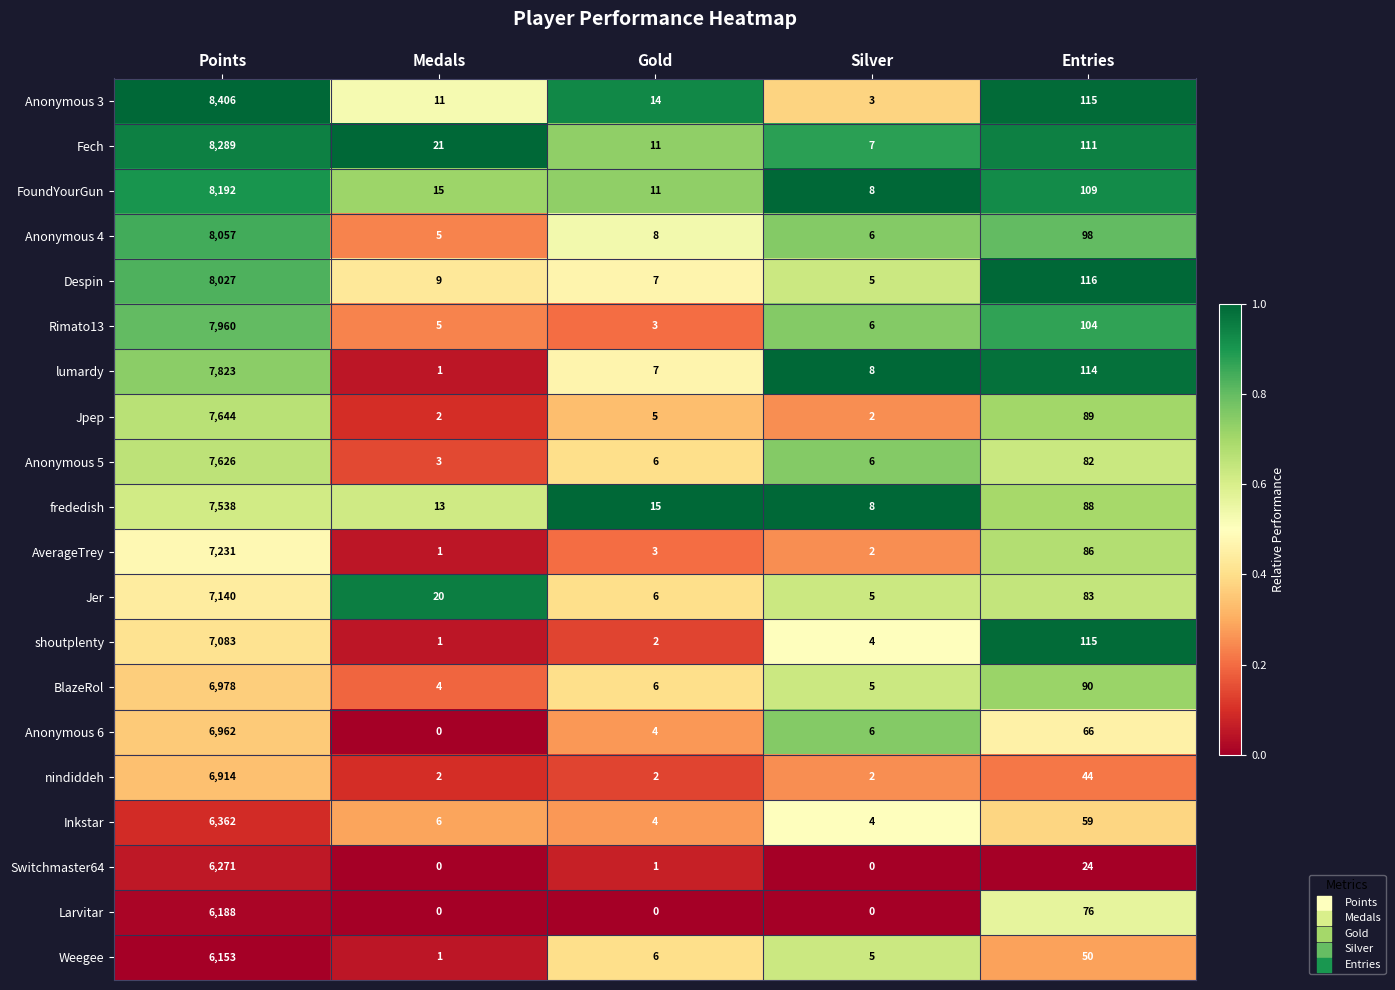

Between Medals and Gold, which series saw the biggest shift?

Jer